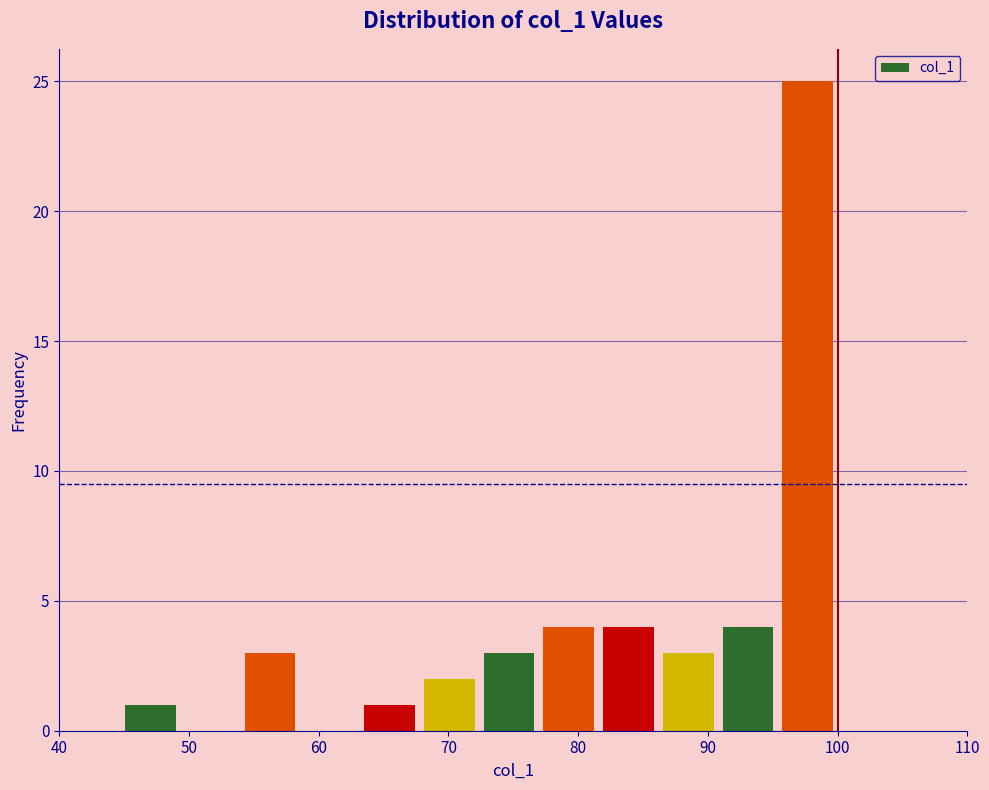

What is the height of the bar covering 82 to 86 on the x-axis? Neither the bar edges nor the heights are printed on the chart, so give them approximately, as read against the axes.

4